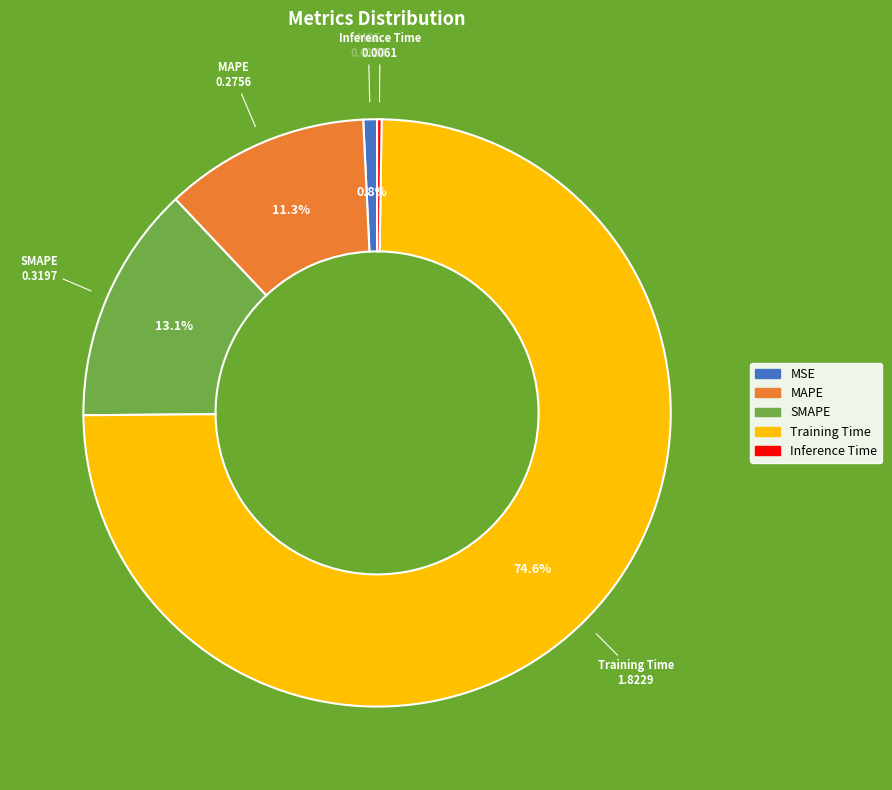

True or false: SMAPE accounts for 13% of the total.

True